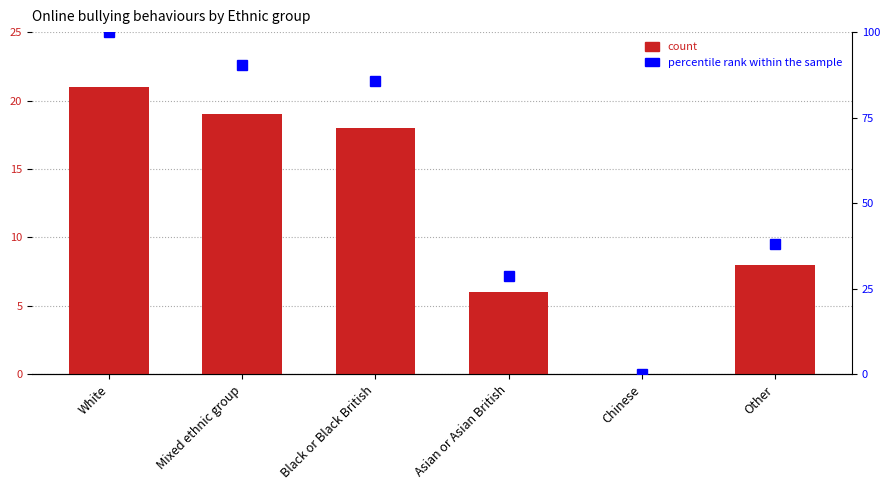

What is the difference between the second highest and second lowest values in the percentile rank within the sample series?

61.9